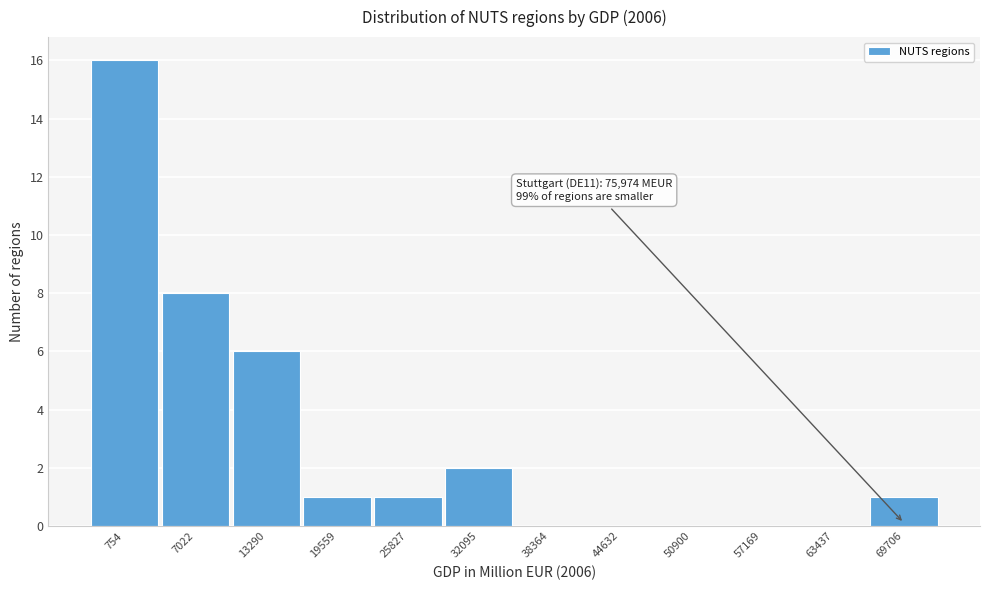

Reading left to right, transcribe all the data shown in this chart.

754=16	7022=8	13290=6	19559=1	25827=1	32095=2	38364=0	44632=0	50900=0	57169=0	63437=0	69706=1